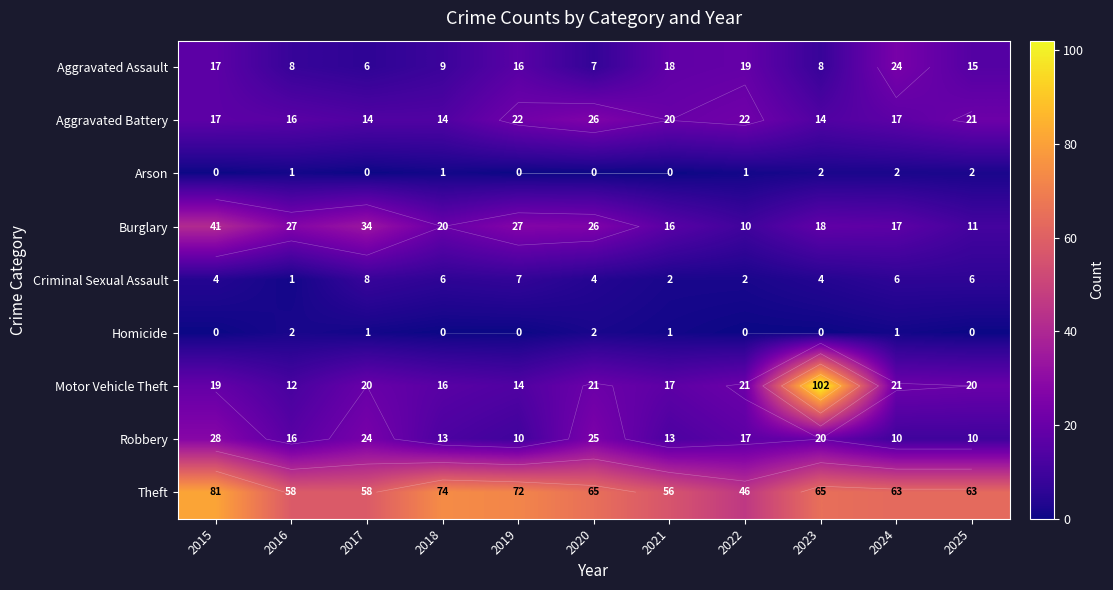

What is the approximate value of Aggravated Assault at 2023, to the nearest 5?

10